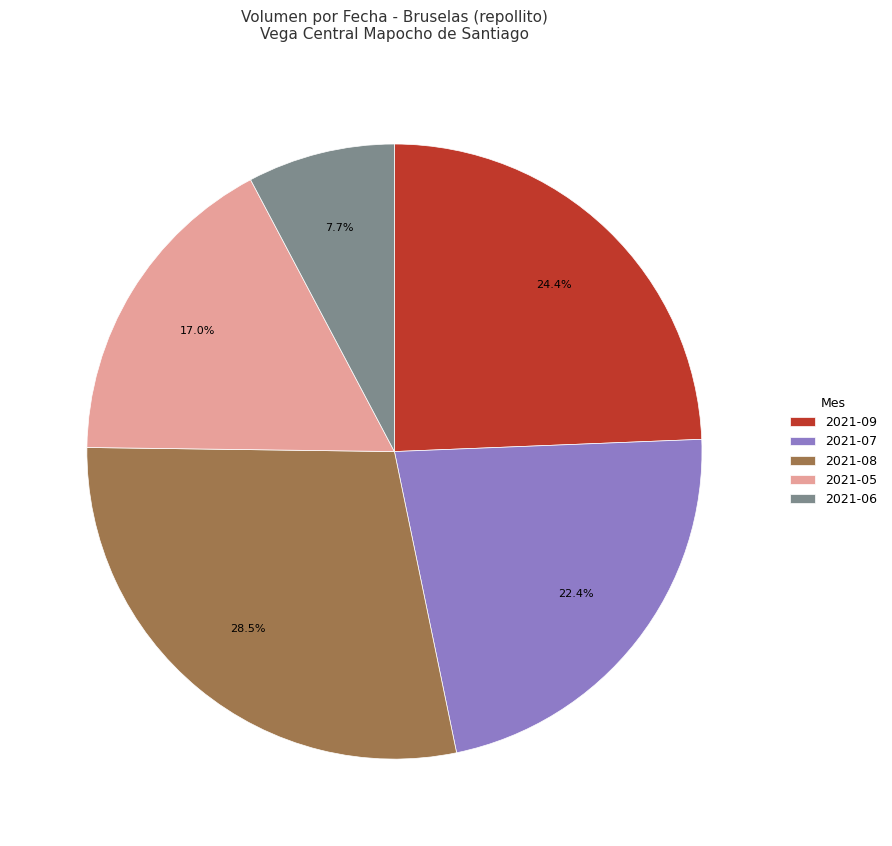

Rank the categories by value from lowest to highest.

2021-06, 2021-05, 2021-07, 2021-09, 2021-08